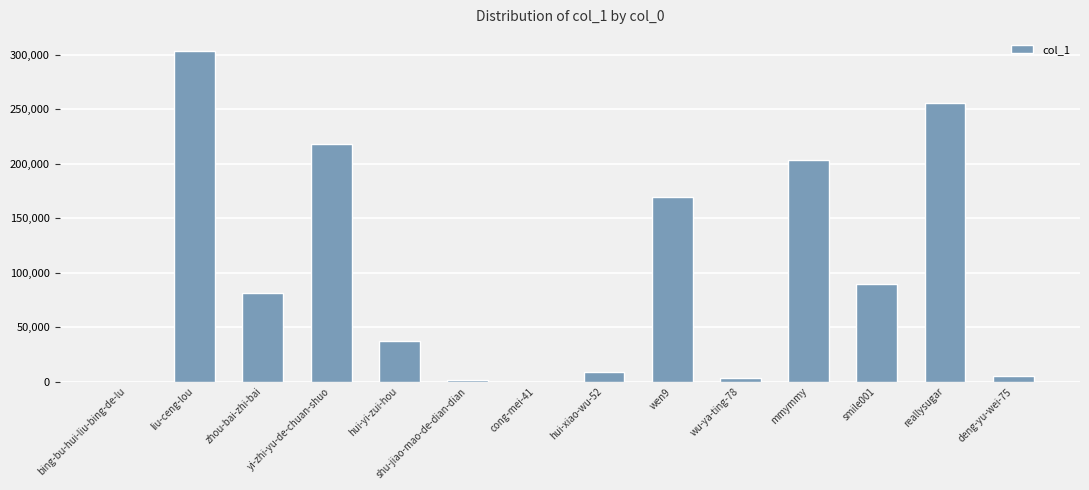

What is the sum of all values?

1376557